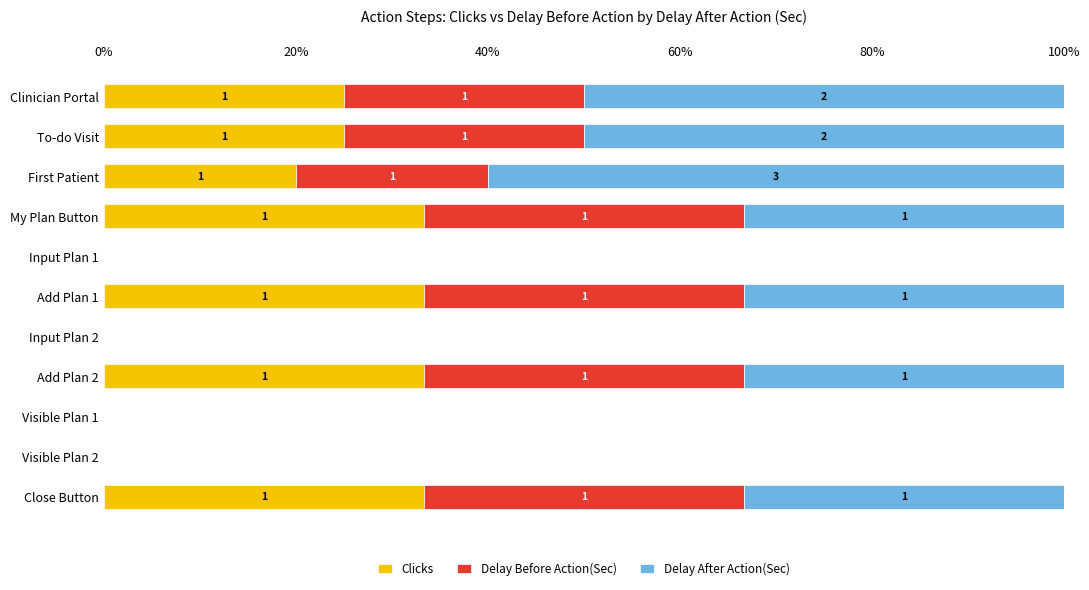

What are all the series names shown in the legend?

Clicks, Delay Before Action(Sec), Delay After Action(Sec)